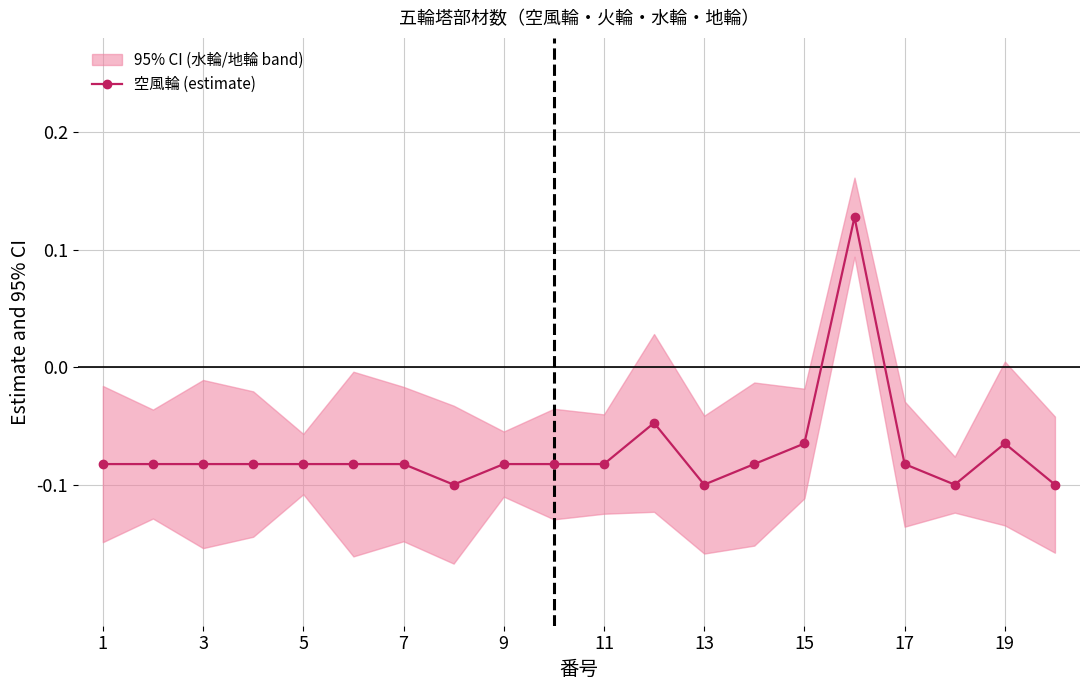

How many interior local valleys (lower than both neighbors) does the data have?

3